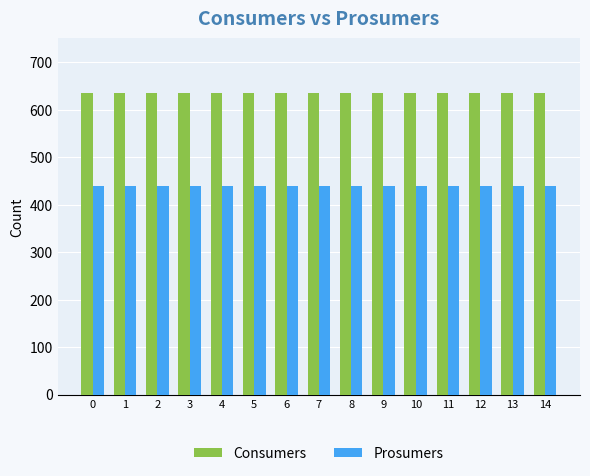

Reading left to right, list all the values displayed in this chart.

Consumers: 0=635	1=635	2=635	3=635	4=635	5=635	6=635	7=635	8=635	9=635	10=635	11=635	12=635	13=635	14=635
Prosumers: 0=440	1=440	2=440	3=440	4=440	5=440	6=440	7=440	8=440	9=440	10=440	11=440	12=440	13=440	14=440